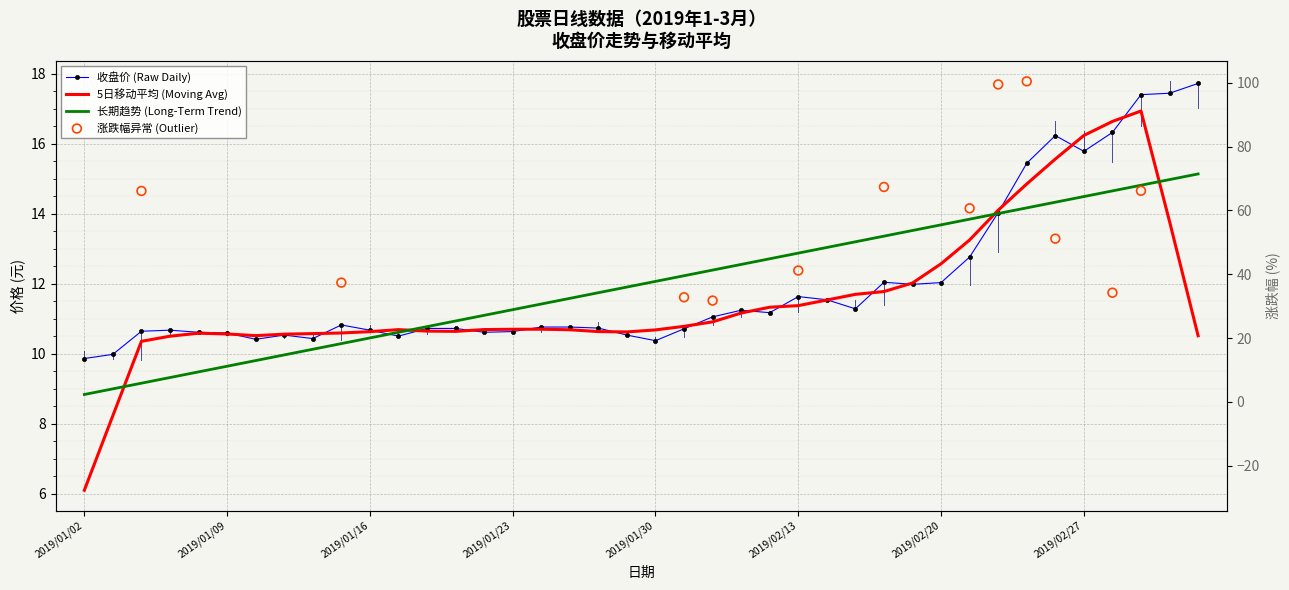

Is the value of 收盘 at 2019/02/15 greater than the value of 涨跌幅 at 2019/02/01?

No